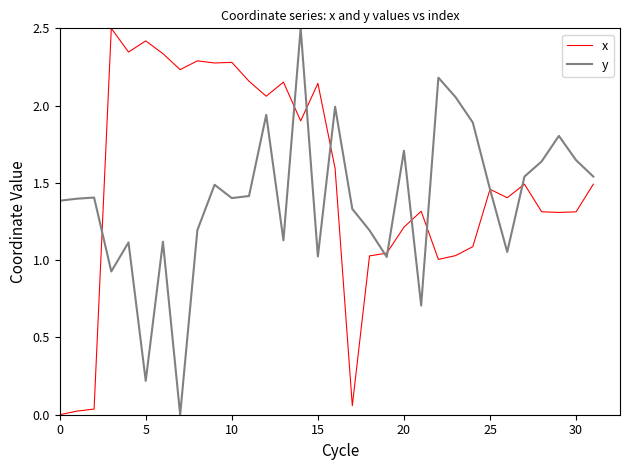

What is the maximum value shown in the chart?

2.5